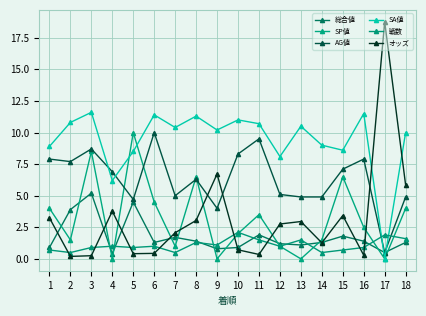

How many positive values does the SA値 series have?

17